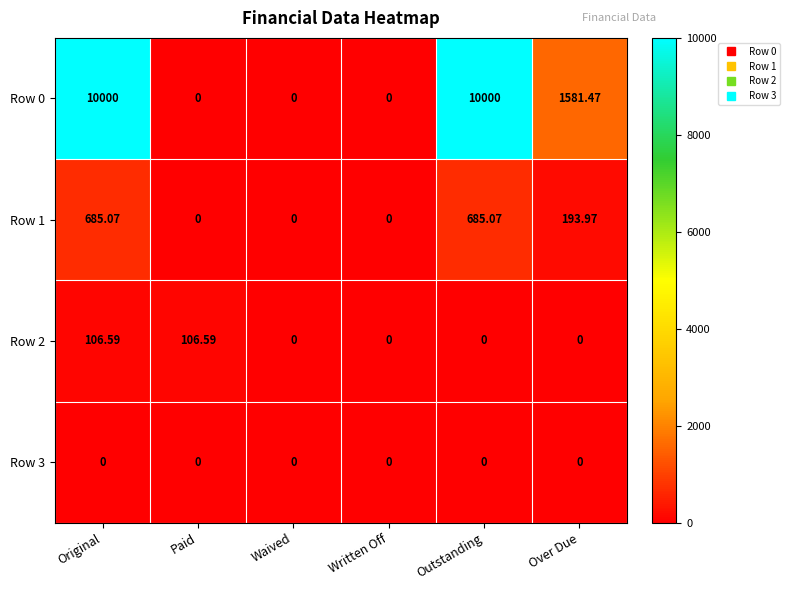

How many data points does each series have?

6